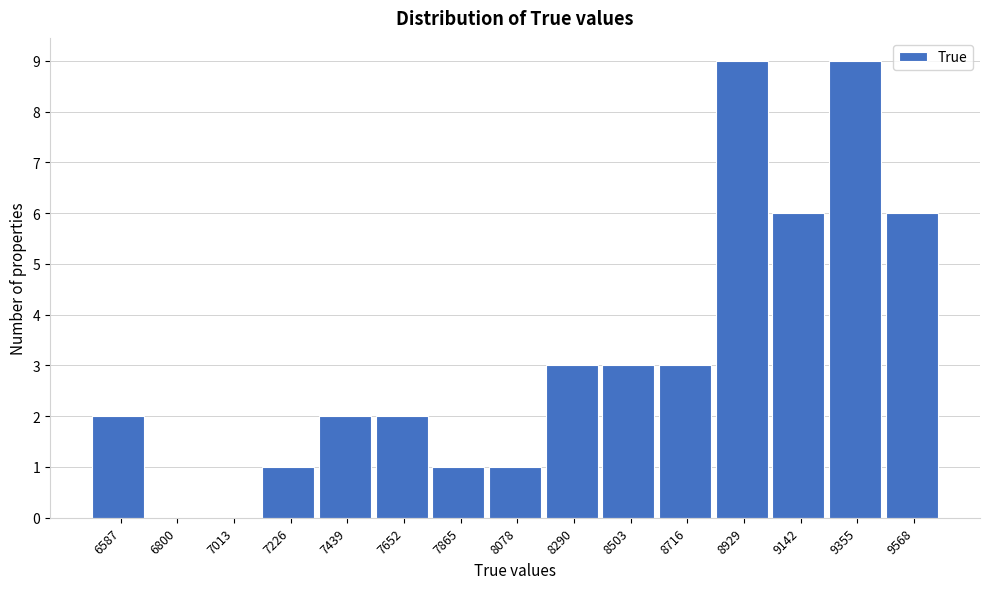

Reading left to right, what are all the values shown in this chart?

6587=2	6800=0	7013=0	7226=1	7439=2	7652=2	7865=1	8078=1	8290=3	8503=3	8716=3	8929=9	9142=6	9355=9	9568=6